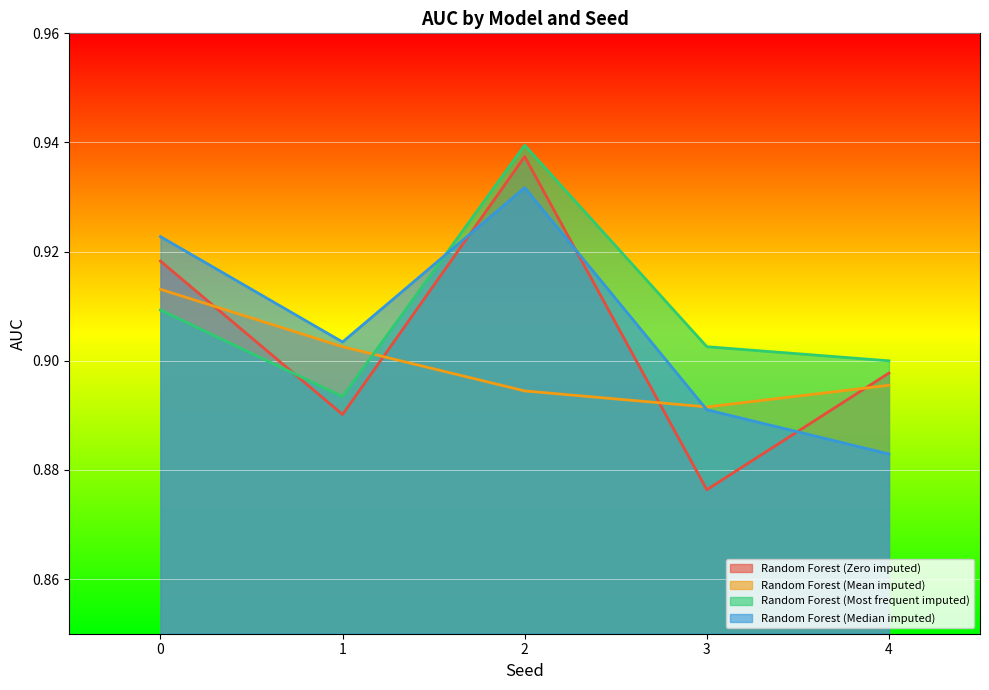

The Random Forest (Zero imputed) series shows 0.9 at 4. True or false?

True